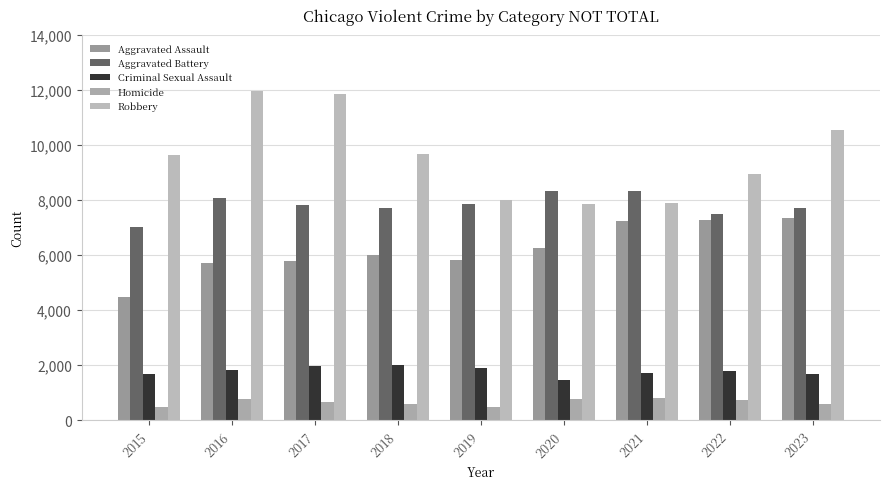

How many data points in Criminal Sexual Assault are less than 1775?

4